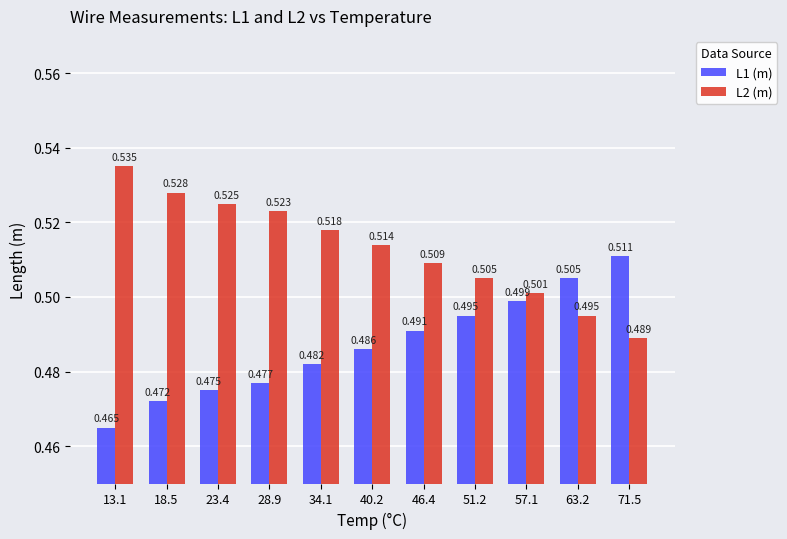

Between 23.4 and 57.1, which is larger?

57.1